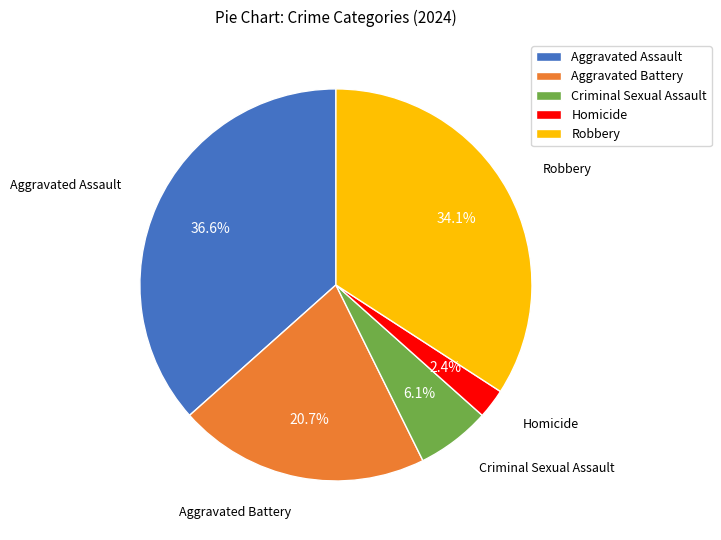

Which slice is the smallest?

Homicide